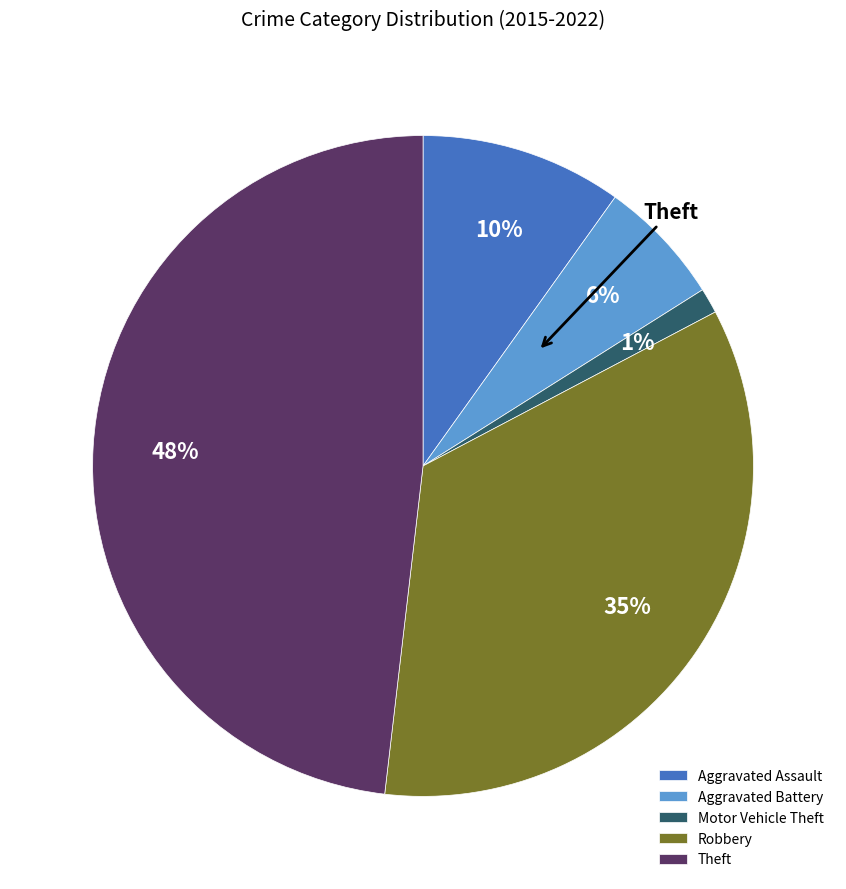

Which category has the smallest portion of the pie?

Motor Vehicle Theft